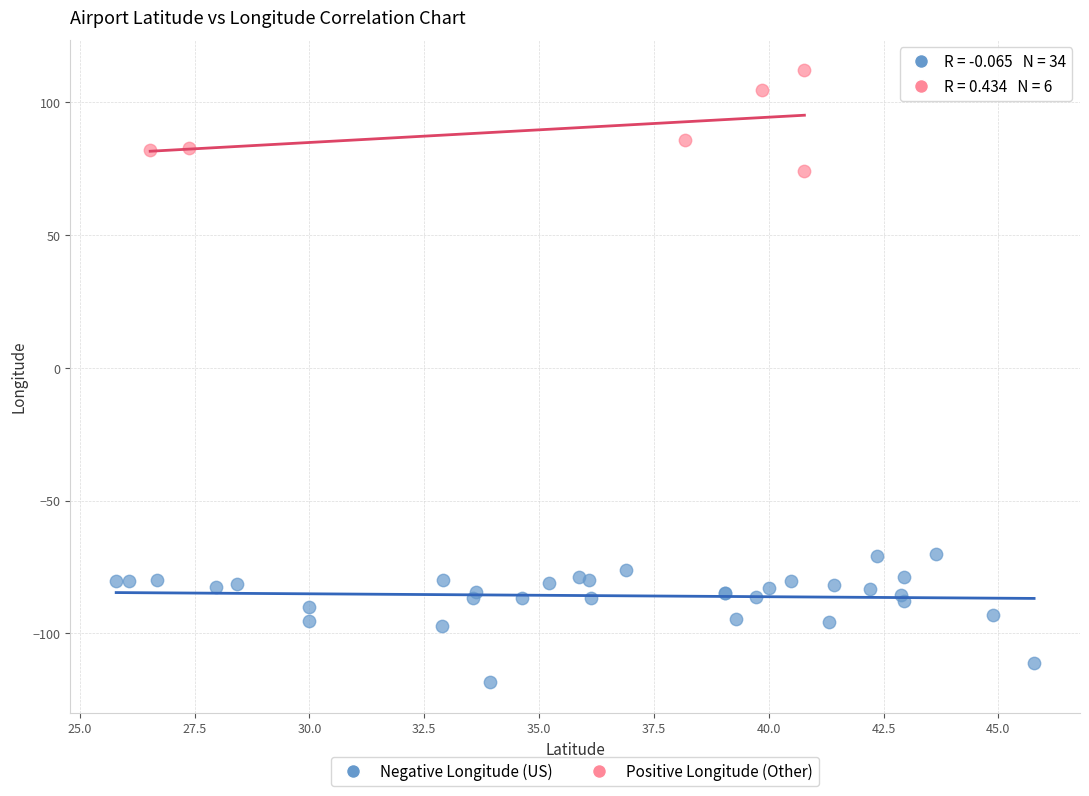

Which series has the largest Y range (max minus min)?

Negative Longitude (US)